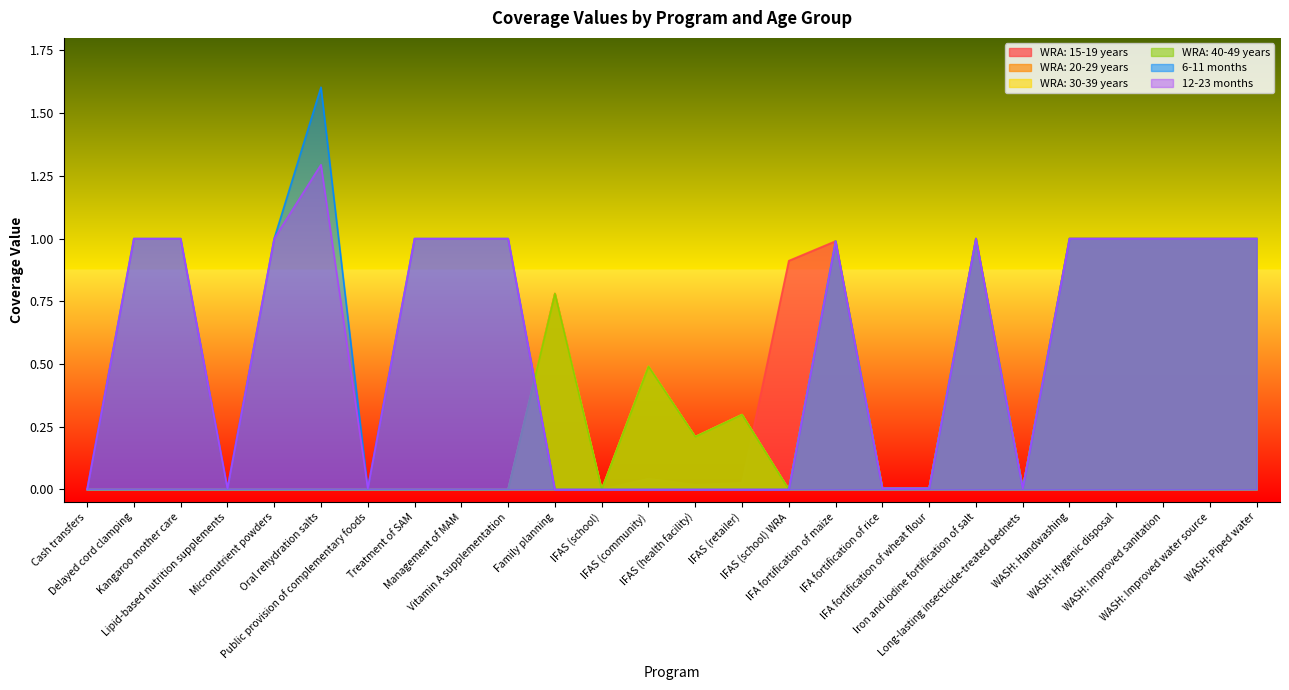

What is the difference between the maximum and minimum values in the 12-23 months series?

1.3